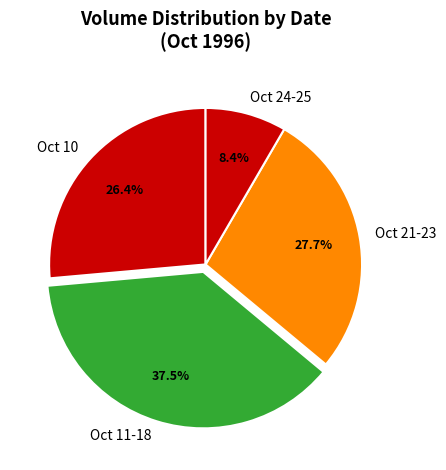

How many segments does this pie chart have?

4